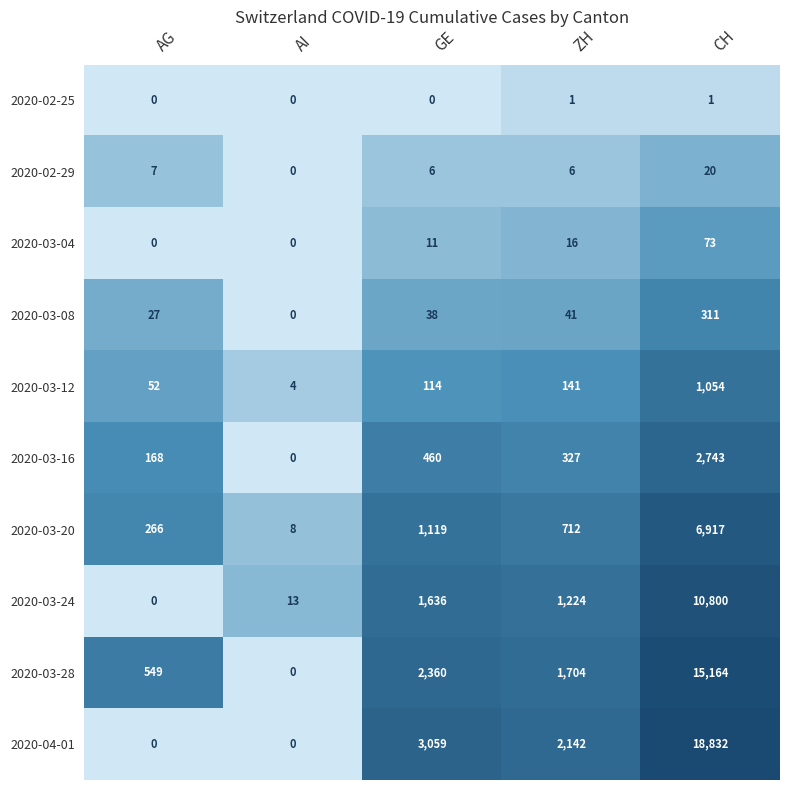

Is it true that 2020-03-16 equals 168 at AG?

True